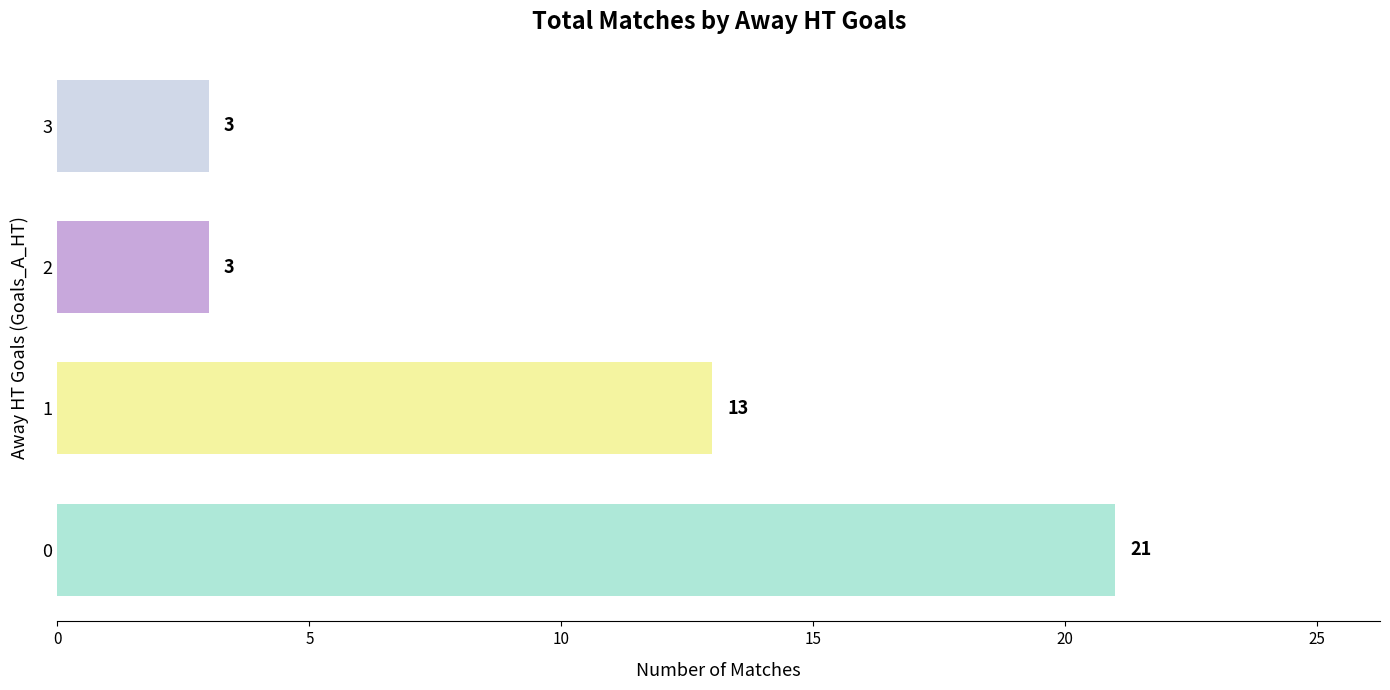

How many values are below 13?

2